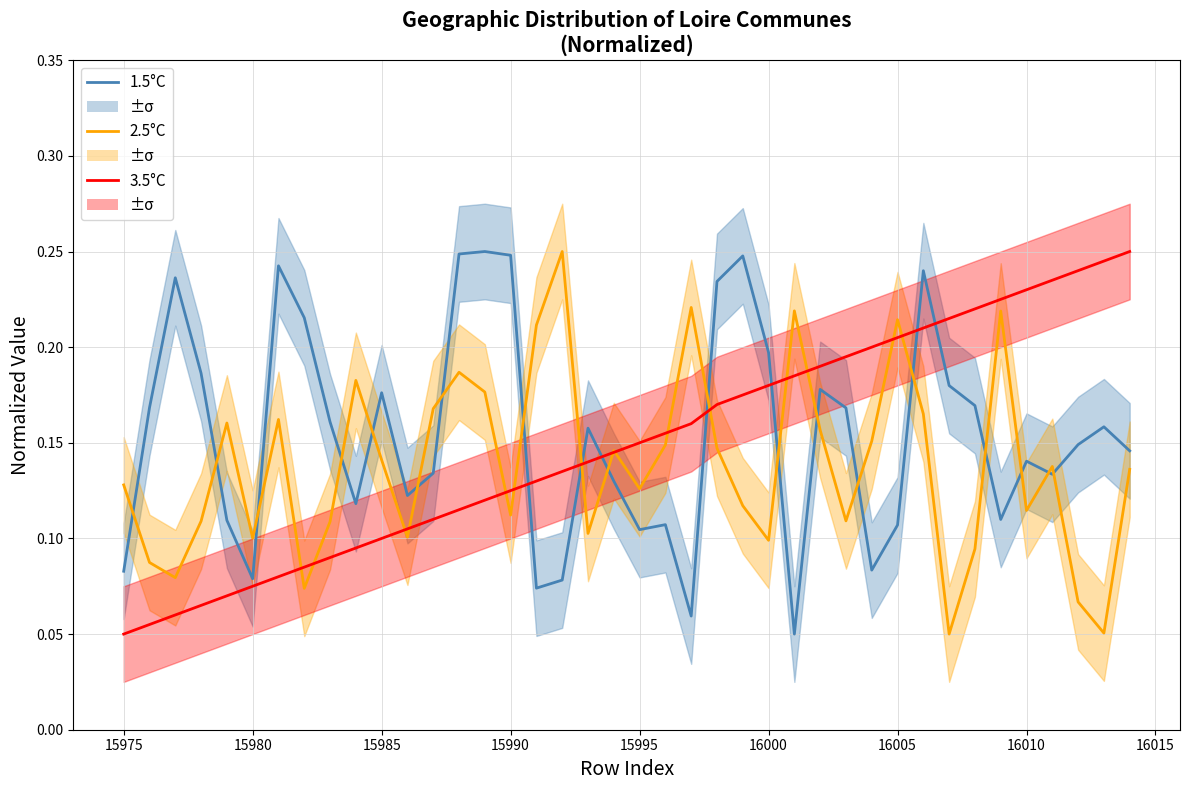

How many distinct data groups are displayed?

3